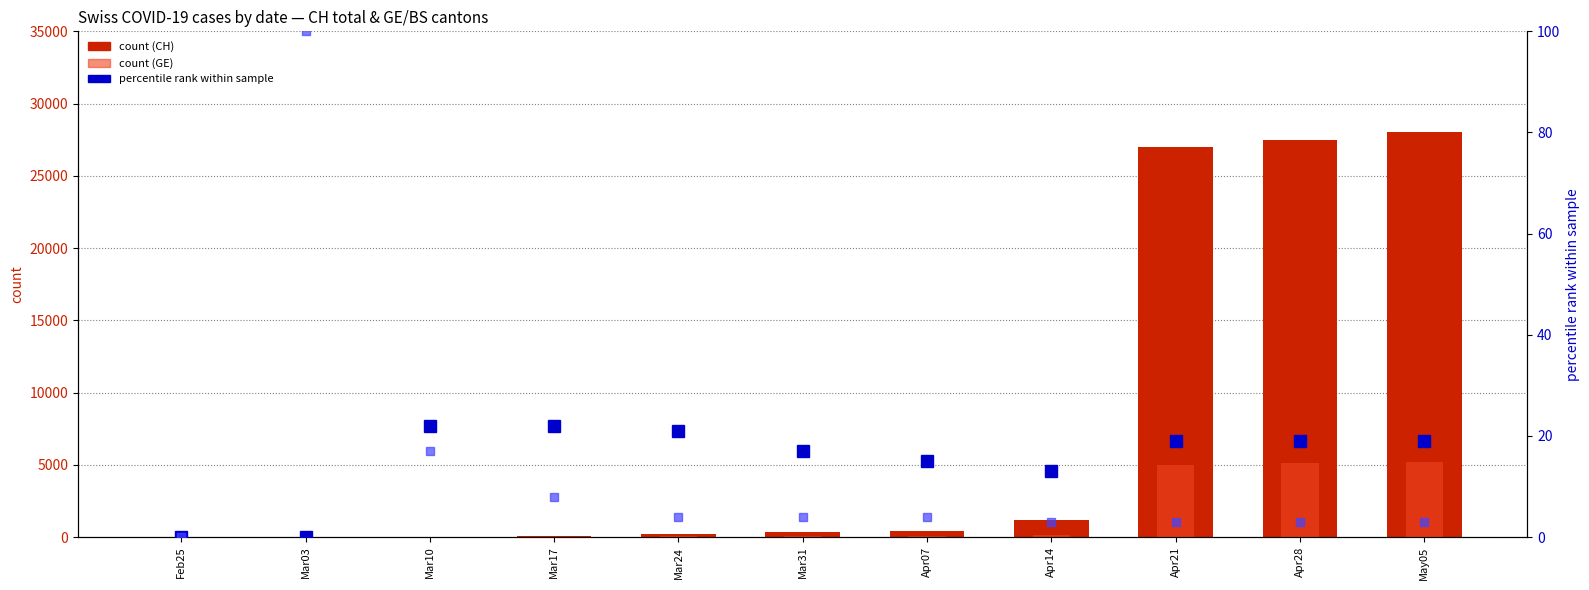

At which label is GE % rank closest to 11?

Apr14